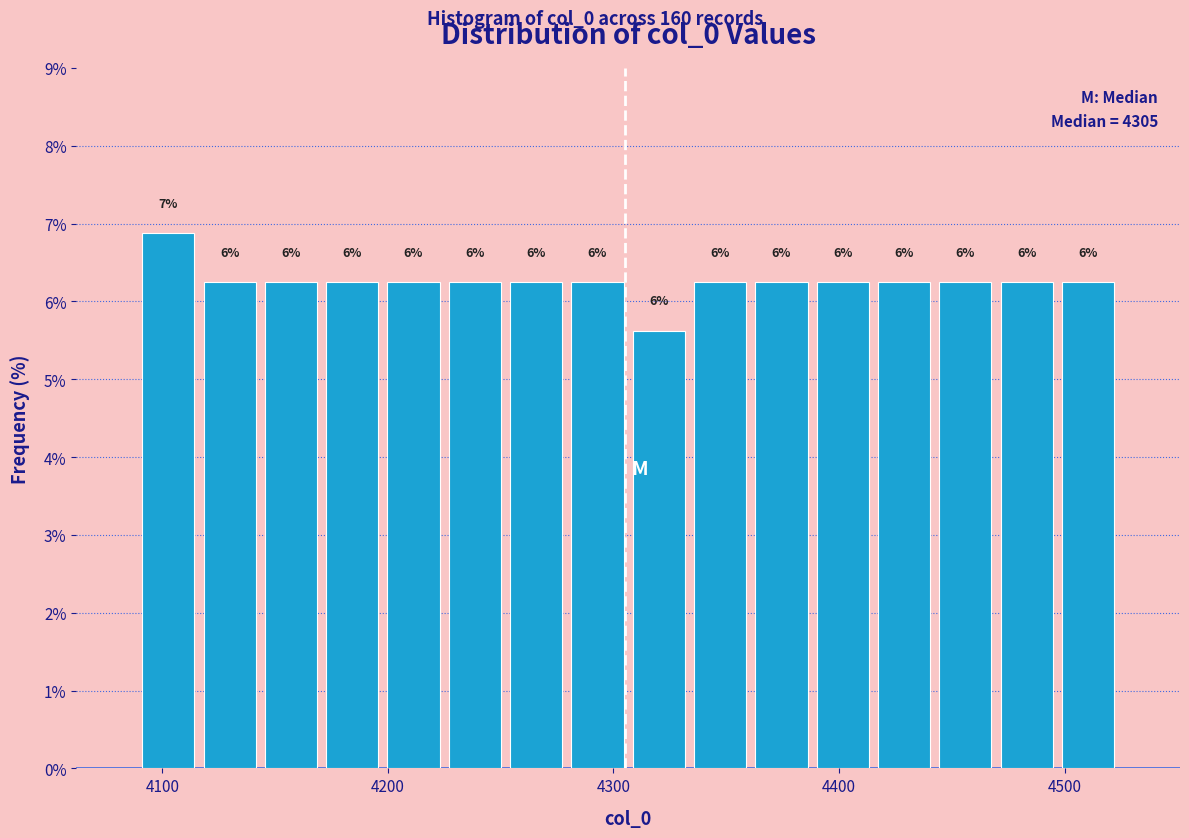

Around what value on the x-axis is the tallest bar? Give the approximate position of its centre, as read against the axis.

4100